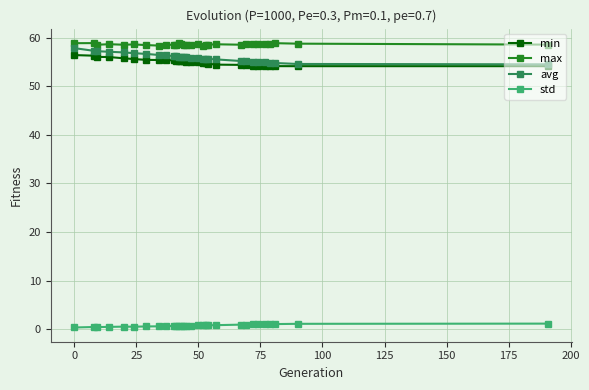

True or false: avg and std intersect in this chart.

False